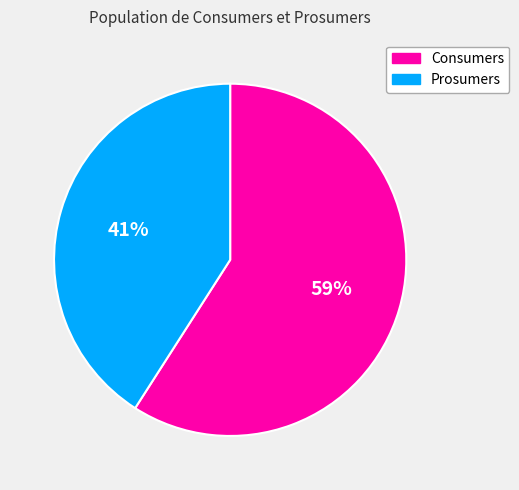

Which slice represents more than half of the pie?

Consumers